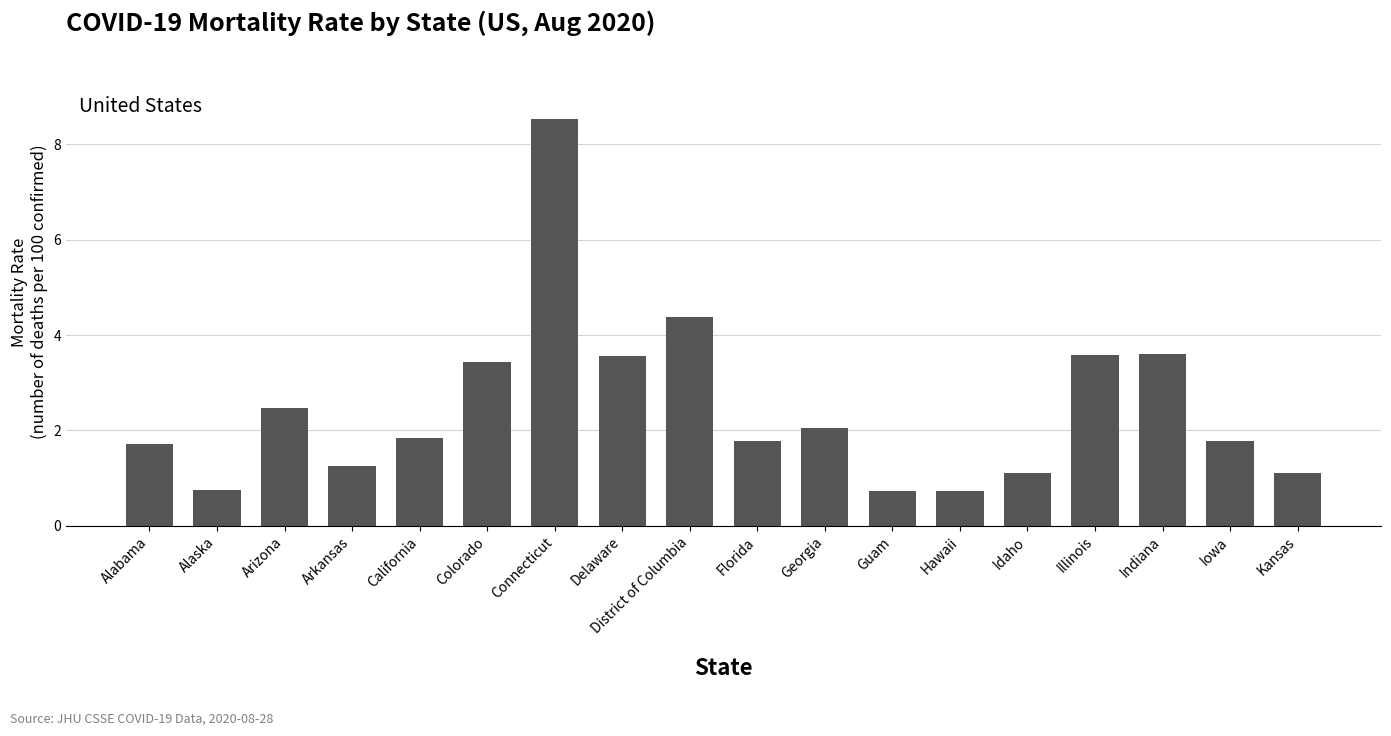

Reading right to left, what are all the values shown in this chart?

1.1	1.8	3.6	3.6	1.1	0.7	0.7	2.0	1.8	4.4	3.6	8.5	3.4	1.8	1.3	2.5	0.7	1.7